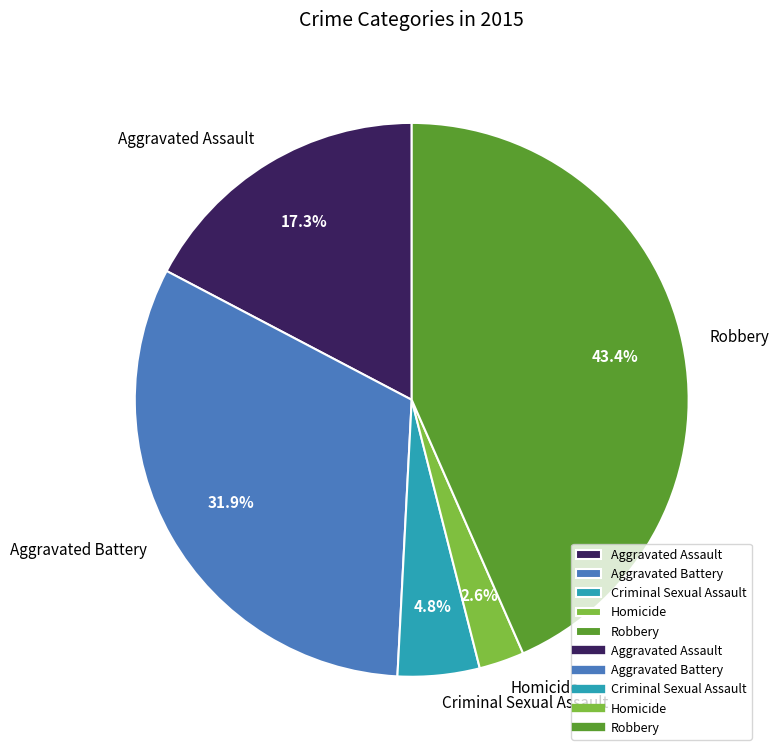

True or false: Aggravated Assault accounts for 12% of the total.

False